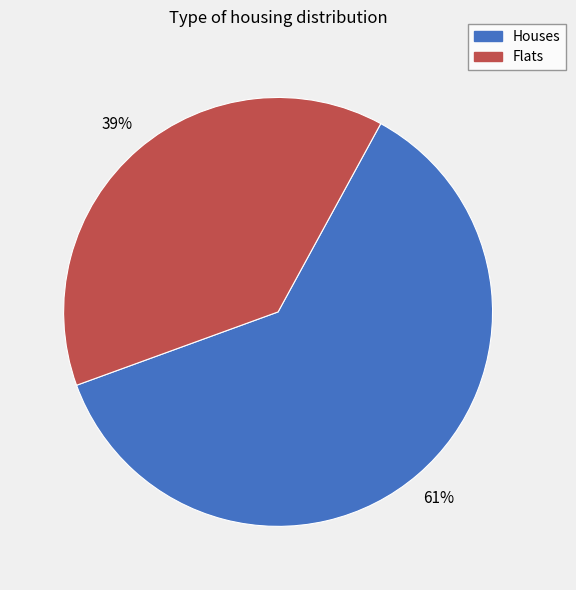

Count the number of slices in the pie.

2